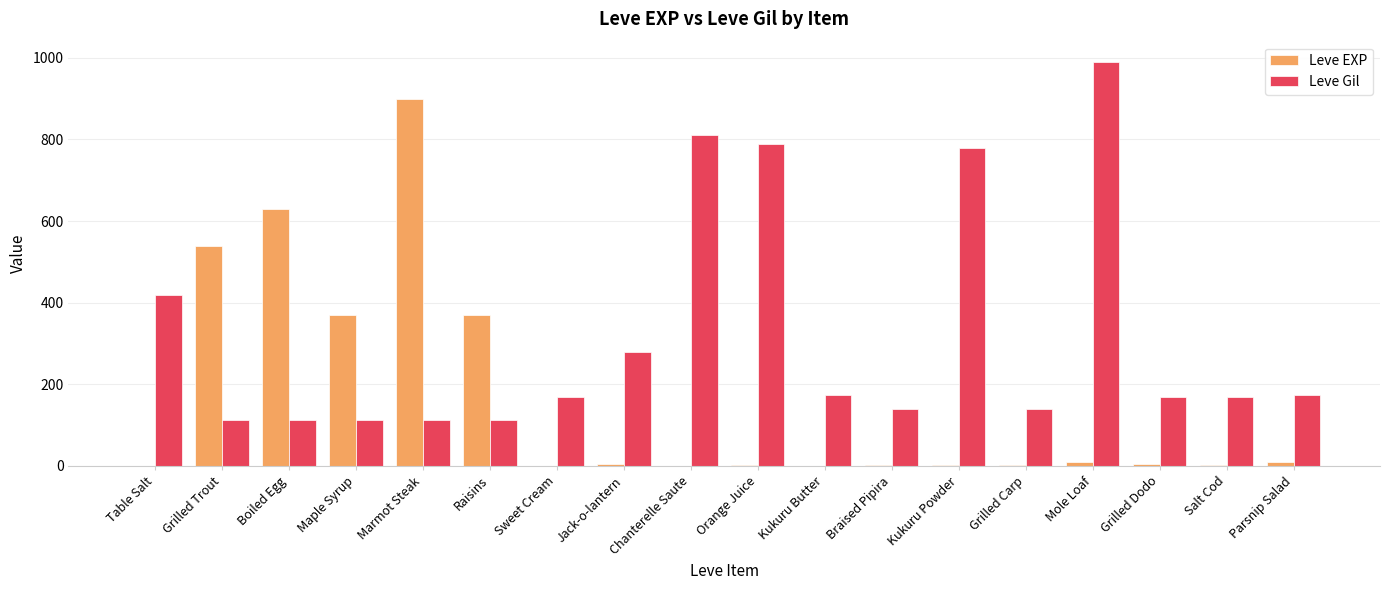

What is the maximum value for Leve Gil?

990